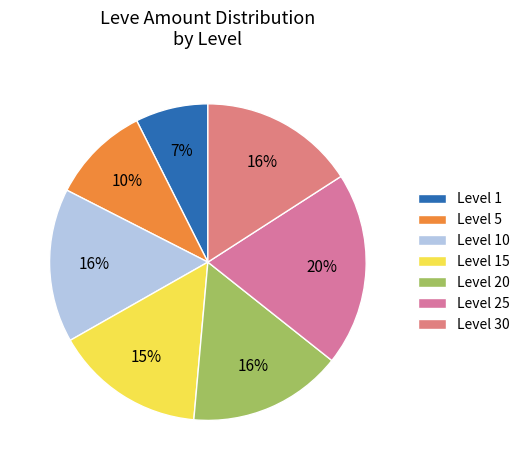

Count the number of slices in the pie.

7